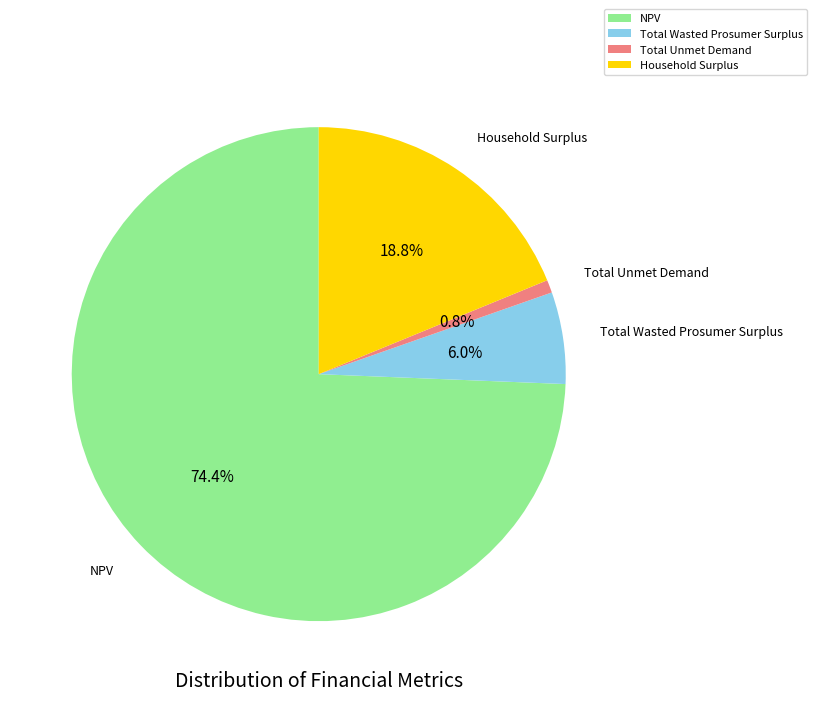

To the nearest percent, what percentage of the pie is Total Unmet Demand?

1%